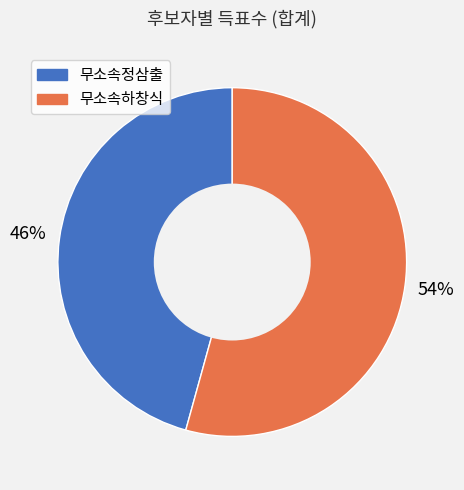

Combined, do 무소속하창식 and 무소속정삼출 account for over 50%?

Yes